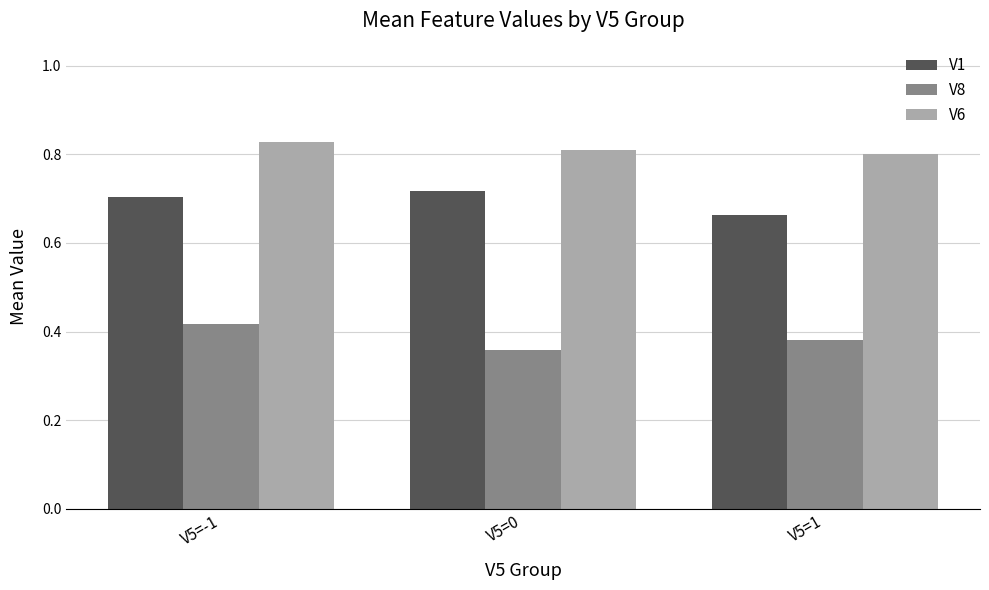

How many groups of bars are there?

3